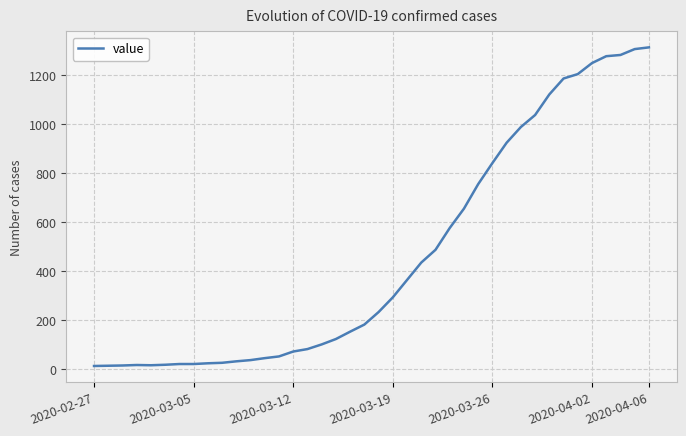

Does the chart have visible grid lines?

Yes